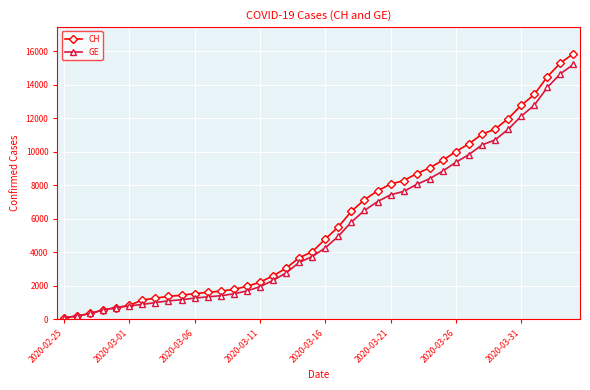

Which series has the widest spread of values?

CH